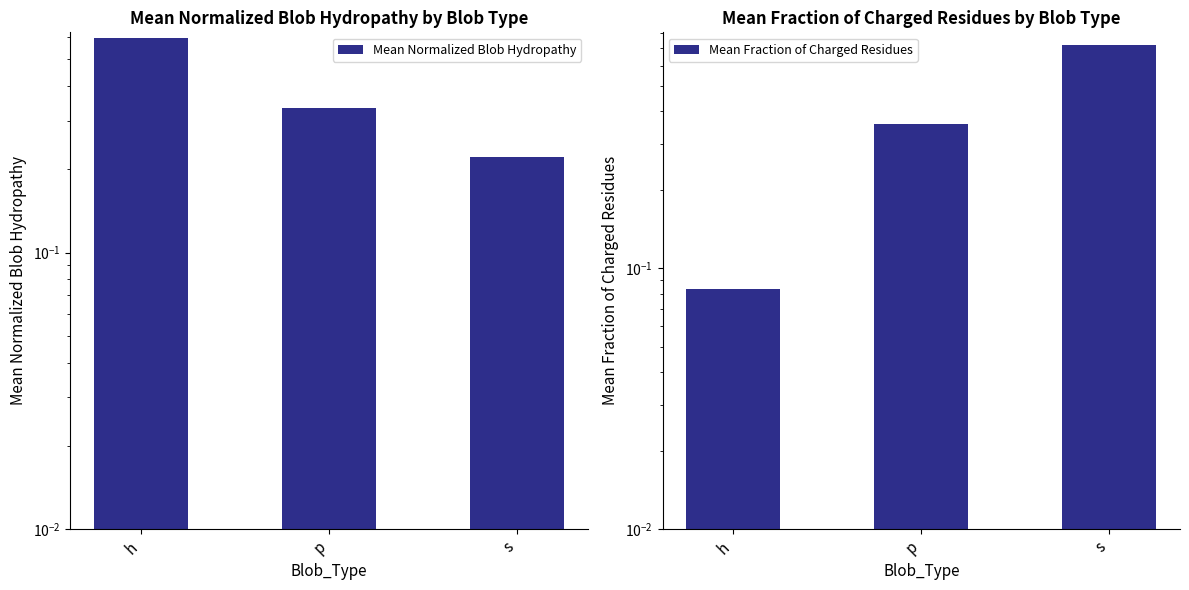

How many data points does each series have?

3